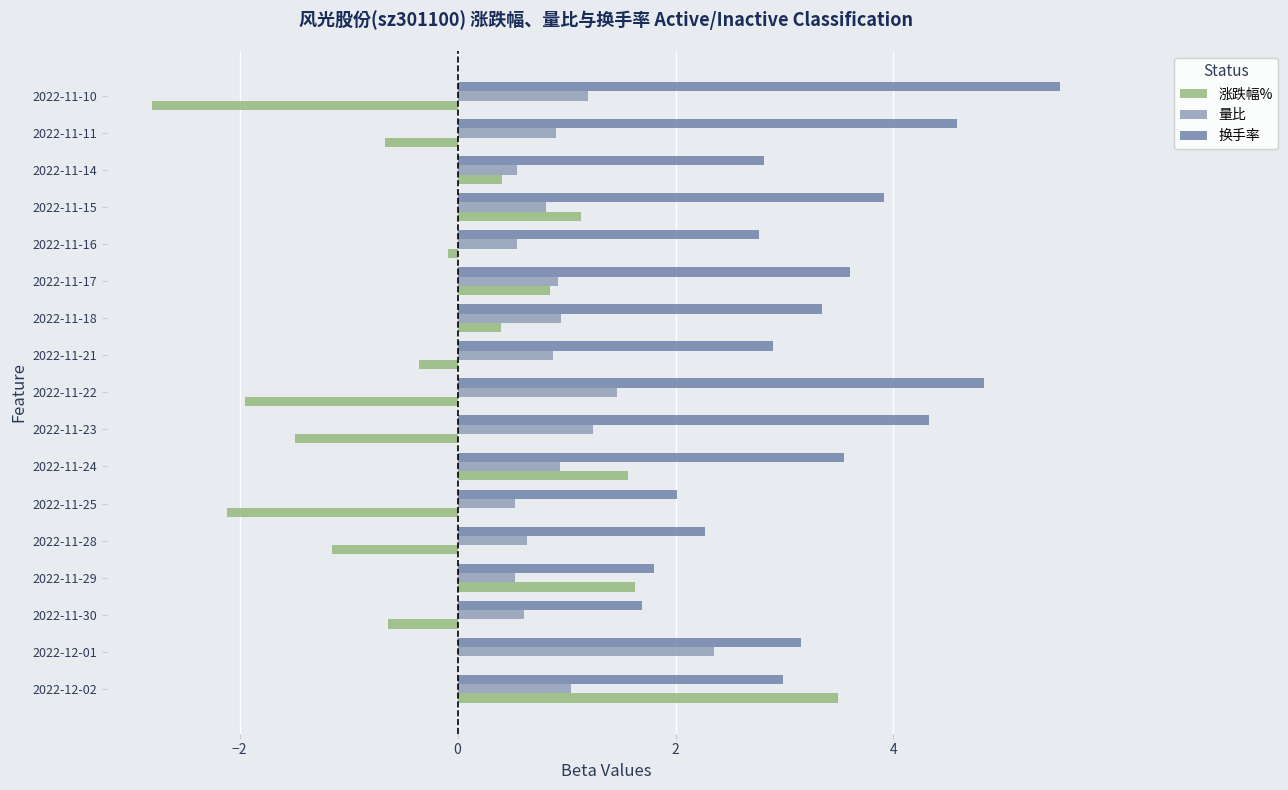

What is the sum of the 换手率 values at 2022-11-23 and 2022-11-30?

6.0